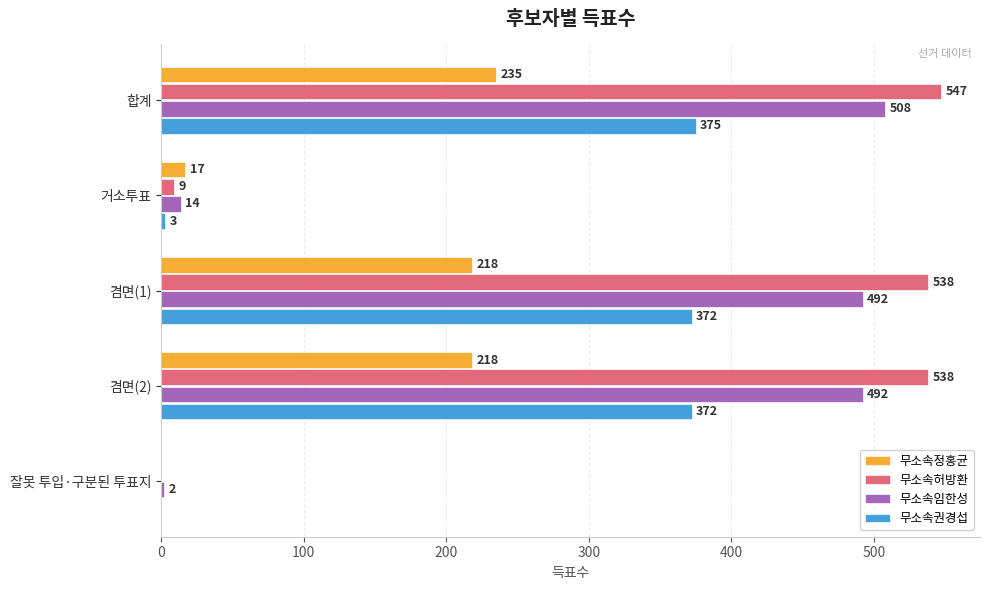

Which series changed the most between 합계 and 겸면(2)?

무소속정홍균